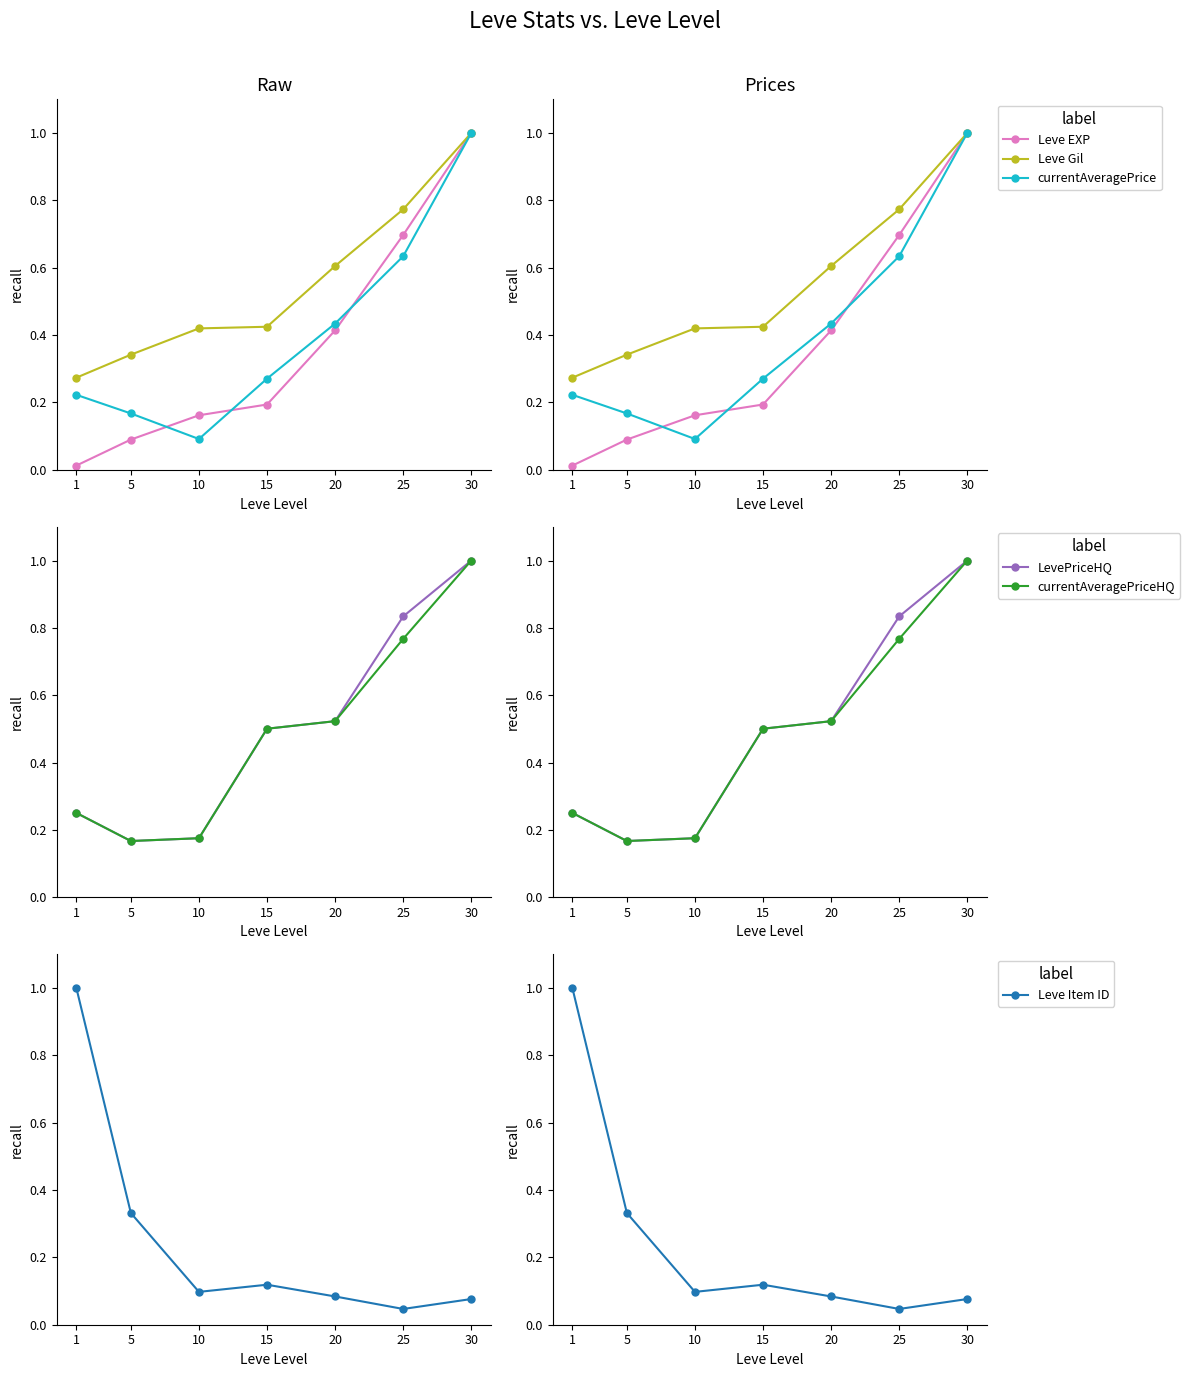

At which category does the chart reach its minimum across all series?

1